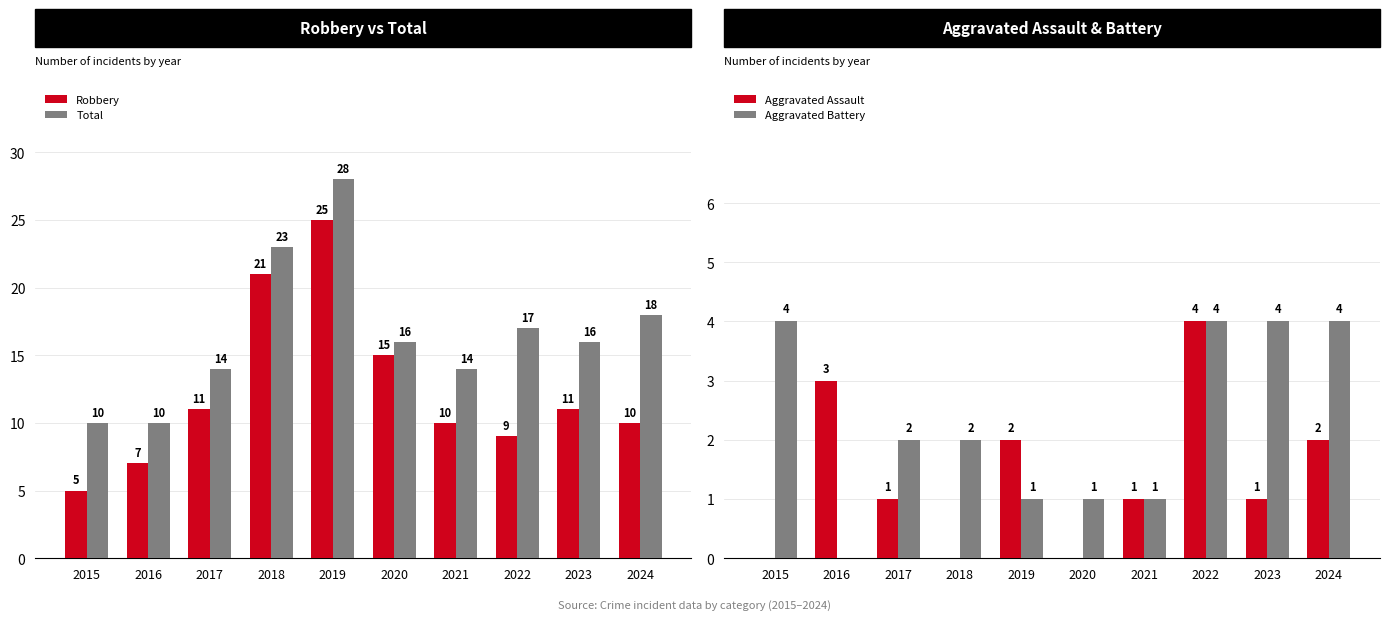

Which has a higher value, 2016 or 2019?

2019